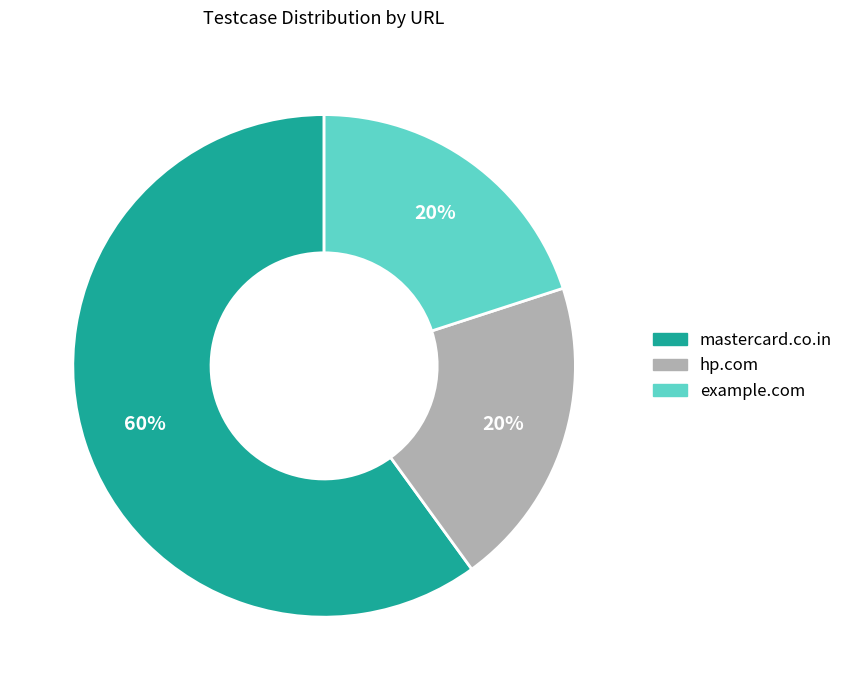

Which has a higher value, mastercard.co.in or example.com?

mastercard.co.in